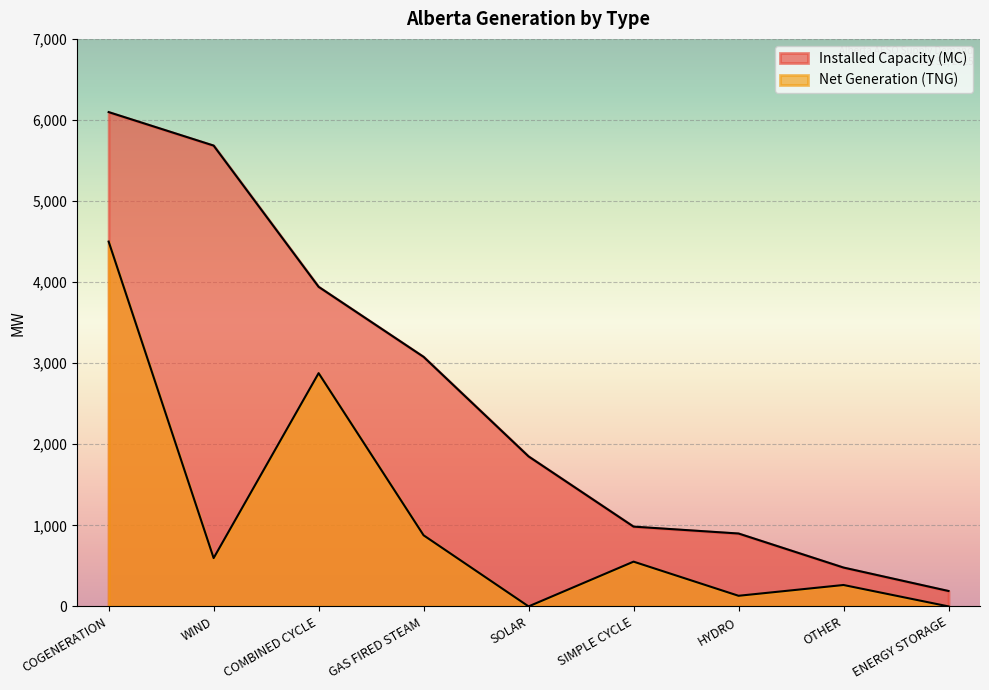

What is the total value across all series at GAS FIRED STEAM?

3955